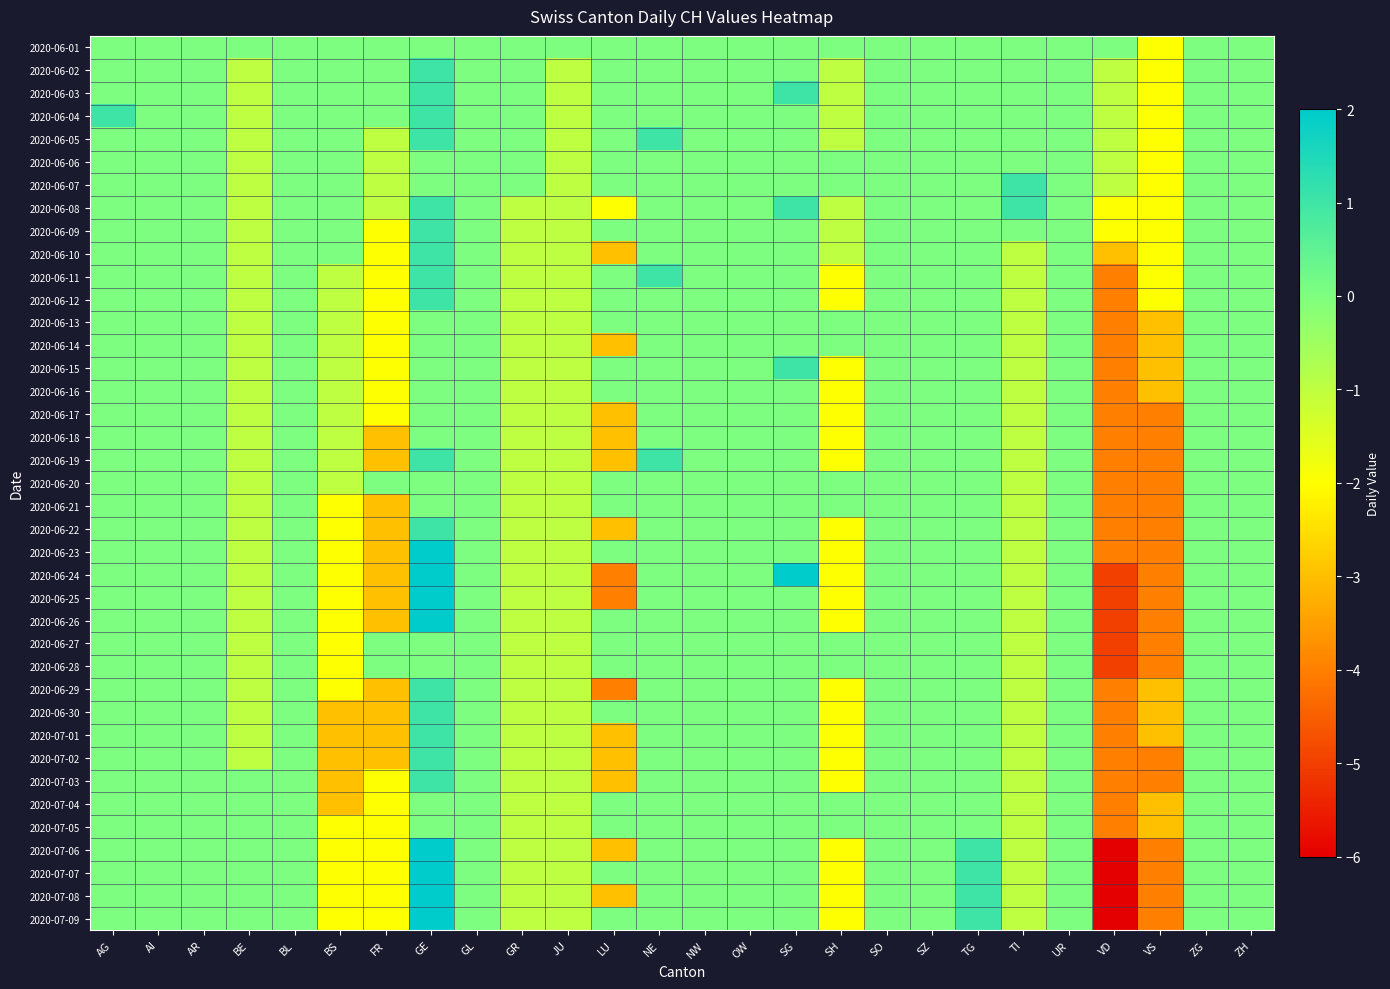

Reading left to right, transcribe all the data shown in this chart.

2020-06-01: AG=0	AI=0	AR=0	BE=0	BL=0	BS=0	FR=0	GE=0	GL=0	GR=0	JU=0	LU=0	NE=0	NW=0	OW=0	SG=0	SH=0	SO=0	SZ=0	TG=0	TI=0	UR=0	VD=0	VS=-2	ZG=0	ZH=0
2020-06-02: AG=0	AI=0	AR=0	BE=-1	BL=0	BS=0	FR=0	GE=1	GL=0	GR=0	JU=-1	LU=0	NE=0	NW=0	OW=0	SG=0	SH=-1	SO=0	SZ=0	TG=0	TI=0	UR=0	VD=-1	VS=-2	ZG=0	ZH=0
2020-06-03: AG=0	AI=0	AR=0	BE=-1	BL=0	BS=0	FR=0	GE=1	GL=0	GR=0	JU=-1	LU=0	NE=0	NW=0	OW=0	SG=1	SH=-1	SO=0	SZ=0	TG=0	TI=0	UR=0	VD=-1	VS=-2	ZG=0	ZH=0
2020-06-04: AG=1	AI=0	AR=0	BE=-1	BL=0	BS=0	FR=0	GE=1	GL=0	GR=0	JU=-1	LU=0	NE=0	NW=0	OW=0	SG=0	SH=-1	SO=0	SZ=0	TG=0	TI=0	UR=0	VD=-1	VS=-2	ZG=0	ZH=0
2020-06-05: AG=0	AI=0	AR=0	BE=-1	BL=0	BS=0	FR=-1	GE=1	GL=0	GR=0	JU=-1	LU=0	NE=1	NW=0	OW=0	SG=0	SH=-1	SO=0	SZ=0	TG=0	TI=0	UR=0	VD=-1	VS=-2	ZG=0	ZH=0
2020-06-06: AG=0	AI=0	AR=0	BE=-1	BL=0	BS=0	FR=-1	GE=0	GL=0	GR=0	JU=-1	LU=0	NE=0	NW=0	OW=0	SG=0	SH=0	SO=0	SZ=0	TG=0	TI=0	UR=0	VD=-1	VS=-2	ZG=0	ZH=0
2020-06-07: AG=0	AI=0	AR=0	BE=-1	BL=0	BS=0	FR=-1	GE=0	GL=0	GR=0	JU=-1	LU=0	NE=0	NW=0	OW=0	SG=0	SH=0	SO=0	SZ=0	TG=0	TI=1	UR=0	VD=-1	VS=-2	ZG=0	ZH=0
2020-06-08: AG=0	AI=0	AR=0	BE=-1	BL=0	BS=0	FR=-1	GE=1	GL=0	GR=-1	JU=-1	LU=-2	NE=0	NW=0	OW=0	SG=1	SH=-1	SO=0	SZ=0	TG=0	TI=1	UR=0	VD=-2	VS=-2	ZG=0	ZH=0
2020-06-09: AG=0	AI=0	AR=0	BE=-1	BL=0	BS=0	FR=-2	GE=1	GL=0	GR=-1	JU=-1	LU=0	NE=0	NW=0	OW=0	SG=0	SH=-1	SO=0	SZ=0	TG=0	TI=0	UR=0	VD=-2	VS=-2	ZG=0	ZH=0
2020-06-10: AG=0	AI=0	AR=0	BE=-1	BL=0	BS=0	FR=-2	GE=1	GL=0	GR=-1	JU=-1	LU=-3	NE=0	NW=0	OW=0	SG=0	SH=-1	SO=0	SZ=0	TG=0	TI=-1	UR=0	VD=-3	VS=-2	ZG=0	ZH=0
2020-06-11: AG=0	AI=0	AR=0	BE=-1	BL=0	BS=-1	FR=-2	GE=1	GL=0	GR=-1	JU=-1	LU=0	NE=1	NW=0	OW=0	SG=0	SH=-2	SO=0	SZ=0	TG=0	TI=-1	UR=0	VD=-4	VS=-2	ZG=0	ZH=0
2020-06-12: AG=0	AI=0	AR=0	BE=-1	BL=0	BS=-1	FR=-2	GE=1	GL=0	GR=-1	JU=-1	LU=0	NE=0	NW=0	OW=0	SG=0	SH=-2	SO=0	SZ=0	TG=0	TI=-1	UR=0	VD=-4	VS=-2	ZG=0	ZH=0
2020-06-13: AG=0	AI=0	AR=0	BE=-1	BL=0	BS=-1	FR=-2	GE=0	GL=0	GR=-1	JU=-1	LU=0	NE=0	NW=0	OW=0	SG=0	SH=0	SO=0	SZ=0	TG=0	TI=-1	UR=0	VD=-4	VS=-3	ZG=0	ZH=0
2020-06-14: AG=0	AI=0	AR=0	BE=-1	BL=0	BS=-1	FR=-2	GE=0	GL=0	GR=-1	JU=-1	LU=-3	NE=0	NW=0	OW=0	SG=0	SH=0	SO=0	SZ=0	TG=0	TI=-1	UR=0	VD=-4	VS=-3	ZG=0	ZH=0
2020-06-15: AG=0	AI=0	AR=0	BE=-1	BL=0	BS=-1	FR=-2	GE=0	GL=0	GR=-1	JU=-1	LU=0	NE=0	NW=0	OW=0	SG=1	SH=-2	SO=0	SZ=0	TG=0	TI=-1	UR=0	VD=-4	VS=-3	ZG=0	ZH=0
2020-06-16: AG=0	AI=0	AR=0	BE=-1	BL=0	BS=-1	FR=-2	GE=0	GL=0	GR=-1	JU=-1	LU=0	NE=0	NW=0	OW=0	SG=0	SH=-2	SO=0	SZ=0	TG=0	TI=-1	UR=0	VD=-4	VS=-3	ZG=0	ZH=0
2020-06-17: AG=0	AI=0	AR=0	BE=-1	BL=0	BS=-1	FR=-2	GE=0	GL=0	GR=-1	JU=-1	LU=-3	NE=0	NW=0	OW=0	SG=0	SH=-2	SO=0	SZ=0	TG=0	TI=-1	UR=0	VD=-4	VS=-4	ZG=0	ZH=0
2020-06-18: AG=0	AI=0	AR=0	BE=-1	BL=0	BS=-1	FR=-3	GE=0	GL=0	GR=-1	JU=-1	LU=-3	NE=0	NW=0	OW=0	SG=0	SH=-2	SO=0	SZ=0	TG=0	TI=-1	UR=0	VD=-4	VS=-4	ZG=0	ZH=0
2020-06-19: AG=0	AI=0	AR=0	BE=-1	BL=0	BS=-1	FR=-3	GE=1	GL=0	GR=-1	JU=-1	LU=-3	NE=1	NW=0	OW=0	SG=0	SH=-2	SO=0	SZ=0	TG=0	TI=-1	UR=0	VD=-4	VS=-4	ZG=0	ZH=0
2020-06-20: AG=0	AI=0	AR=0	BE=-1	BL=0	BS=-1	FR=0	GE=0	GL=0	GR=-1	JU=-1	LU=0	NE=0	NW=0	OW=0	SG=0	SH=0	SO=0	SZ=0	TG=0	TI=-1	UR=0	VD=-4	VS=-4	ZG=0	ZH=0
2020-06-21: AG=0	AI=0	AR=0	BE=-1	BL=0	BS=-2	FR=-3	GE=0	GL=0	GR=-1	JU=-1	LU=0	NE=0	NW=0	OW=0	SG=0	SH=0	SO=0	SZ=0	TG=0	TI=-1	UR=0	VD=-4	VS=-4	ZG=0	ZH=0
2020-06-22: AG=0	AI=0	AR=0	BE=-1	BL=0	BS=-2	FR=-3	GE=1	GL=0	GR=-1	JU=-1	LU=-3	NE=0	NW=0	OW=0	SG=0	SH=-2	SO=0	SZ=0	TG=0	TI=-1	UR=0	VD=-4	VS=-4	ZG=0	ZH=0
2020-06-23: AG=0	AI=0	AR=0	BE=-1	BL=0	BS=-2	FR=-3	GE=2	GL=0	GR=-1	JU=-1	LU=0	NE=0	NW=0	OW=0	SG=0	SH=-2	SO=0	SZ=0	TG=0	TI=-1	UR=0	VD=-4	VS=-4	ZG=0	ZH=0
2020-06-24: AG=0	AI=0	AR=0	BE=-1	BL=0	BS=-2	FR=-3	GE=2	GL=0	GR=-1	JU=-1	LU=-4	NE=0	NW=0	OW=0	SG=2	SH=-2	SO=0	SZ=0	TG=0	TI=-1	UR=0	VD=-5	VS=-4	ZG=0	ZH=0
2020-06-25: AG=0	AI=0	AR=0	BE=-1	BL=0	BS=-2	FR=-3	GE=2	GL=0	GR=-1	JU=-1	LU=-4	NE=0	NW=0	OW=0	SG=0	SH=-2	SO=0	SZ=0	TG=0	TI=-1	UR=0	VD=-5	VS=-4	ZG=0	ZH=0
2020-06-26: AG=0	AI=0	AR=0	BE=-1	BL=0	BS=-2	FR=-3	GE=2	GL=0	GR=-1	JU=-1	LU=0	NE=0	NW=0	OW=0	SG=0	SH=-2	SO=0	SZ=0	TG=0	TI=-1	UR=0	VD=-5	VS=-4	ZG=0	ZH=0
2020-06-27: AG=0	AI=0	AR=0	BE=-1	BL=0	BS=-2	FR=0	GE=0	GL=0	GR=-1	JU=-1	LU=0	NE=0	NW=0	OW=0	SG=0	SH=0	SO=0	SZ=0	TG=0	TI=-1	UR=0	VD=-5	VS=-4	ZG=0	ZH=0
2020-06-28: AG=0	AI=0	AR=0	BE=-1	BL=0	BS=-2	FR=0	GE=0	GL=0	GR=-1	JU=-1	LU=0	NE=0	NW=0	OW=0	SG=0	SH=0	SO=0	SZ=0	TG=0	TI=-1	UR=0	VD=-5	VS=-4	ZG=0	ZH=0
2020-06-29: AG=0	AI=0	AR=0	BE=-1	BL=0	BS=-2	FR=-3	GE=1	GL=0	GR=-1	JU=-1	LU=-4	NE=0	NW=0	OW=0	SG=0	SH=-2	SO=0	SZ=0	TG=0	TI=-1	UR=0	VD=-4	VS=-3	ZG=0	ZH=0
2020-06-30: AG=0	AI=0	AR=0	BE=-1	BL=0	BS=-3	FR=-3	GE=1	GL=0	GR=-1	JU=-1	LU=0	NE=0	NW=0	OW=0	SG=0	SH=-2	SO=0	SZ=0	TG=0	TI=-1	UR=0	VD=-4	VS=-3	ZG=0	ZH=0
2020-07-01: AG=0	AI=0	AR=0	BE=-1	BL=0	BS=-3	FR=-3	GE=1	GL=0	GR=-1	JU=-1	LU=-3	NE=0	NW=0	OW=0	SG=0	SH=-2	SO=0	SZ=0	TG=0	TI=-1	UR=0	VD=-4	VS=-3	ZG=0	ZH=0
2020-07-02: AG=0	AI=0	AR=0	BE=-1	BL=0	BS=-3	FR=-3	GE=1	GL=0	GR=-1	JU=-1	LU=-3	NE=0	NW=0	OW=0	SG=0	SH=-2	SO=0	SZ=0	TG=0	TI=-1	UR=0	VD=-4	VS=-4	ZG=0	ZH=0
2020-07-03: AG=0	AI=0	AR=0	BE=0	BL=0	BS=-3	FR=-2	GE=1	GL=0	GR=-1	JU=-1	LU=-3	NE=0	NW=0	OW=0	SG=0	SH=-2	SO=0	SZ=0	TG=0	TI=-1	UR=0	VD=-4	VS=-4	ZG=0	ZH=0
2020-07-04: AG=0	AI=0	AR=0	BE=0	BL=0	BS=-3	FR=-2	GE=0	GL=0	GR=-1	JU=-1	LU=0	NE=0	NW=0	OW=0	SG=0	SH=0	SO=0	SZ=0	TG=0	TI=-1	UR=0	VD=-4	VS=-3	ZG=0	ZH=0
2020-07-05: AG=0	AI=0	AR=0	BE=0	BL=0	BS=-2	FR=-2	GE=0	GL=0	GR=-1	JU=-1	LU=0	NE=0	NW=0	OW=0	SG=0	SH=0	SO=0	SZ=0	TG=0	TI=-1	UR=0	VD=-4	VS=-3	ZG=0	ZH=0
2020-07-06: AG=0	AI=0	AR=0	BE=0	BL=0	BS=-2	FR=-2	GE=2	GL=0	GR=-1	JU=-1	LU=-3	NE=0	NW=0	OW=0	SG=0	SH=-2	SO=0	SZ=0	TG=1	TI=-1	UR=0	VD=-6	VS=-4	ZG=0	ZH=0
2020-07-07: AG=0	AI=0	AR=0	BE=0	BL=0	BS=-2	FR=-2	GE=2	GL=0	GR=-1	JU=-1	LU=0	NE=0	NW=0	OW=0	SG=0	SH=-2	SO=0	SZ=0	TG=1	TI=-1	UR=0	VD=-6	VS=-4	ZG=0	ZH=0
2020-07-08: AG=0	AI=0	AR=0	BE=0	BL=0	BS=-2	FR=-2	GE=2	GL=0	GR=-1	JU=-1	LU=-3	NE=0	NW=0	OW=0	SG=0	SH=-2	SO=0	SZ=0	TG=1	TI=-1	UR=0	VD=-6	VS=-4	ZG=0	ZH=0
2020-07-09: AG=0	AI=0	AR=0	BE=0	BL=0	BS=-2	FR=-2	GE=2	GL=0	GR=-1	JU=-1	LU=0	NE=0	NW=0	OW=0	SG=0	SH=-2	SO=0	SZ=0	TG=1	TI=-1	UR=0	VD=-6	VS=-4	ZG=0	ZH=0